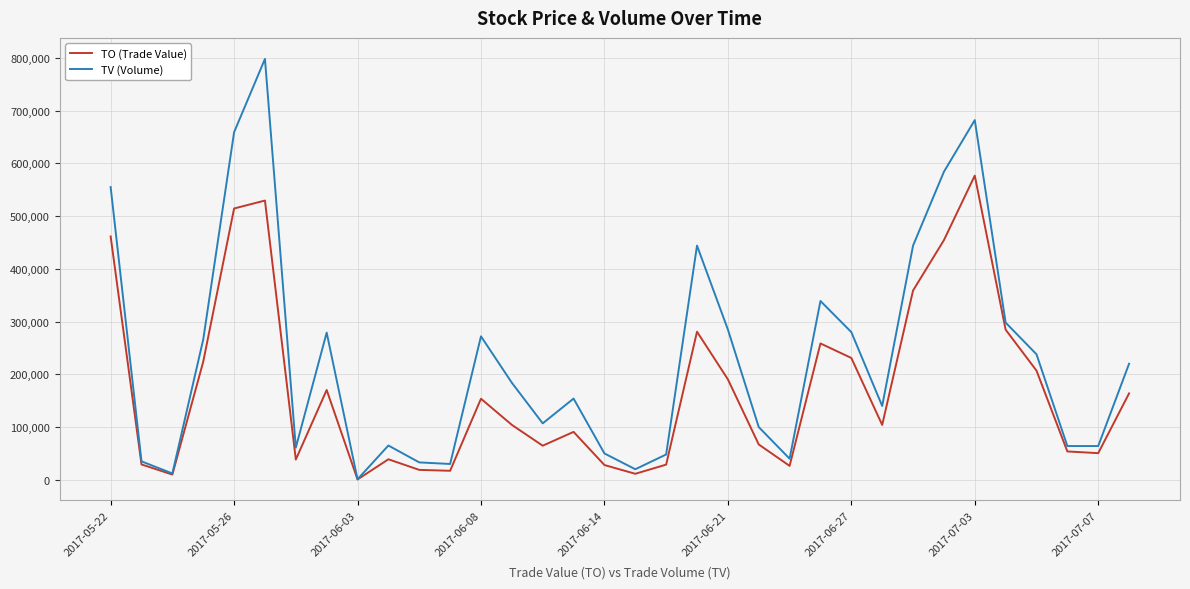

Which series has the largest total across all categories?

TV (Volume)